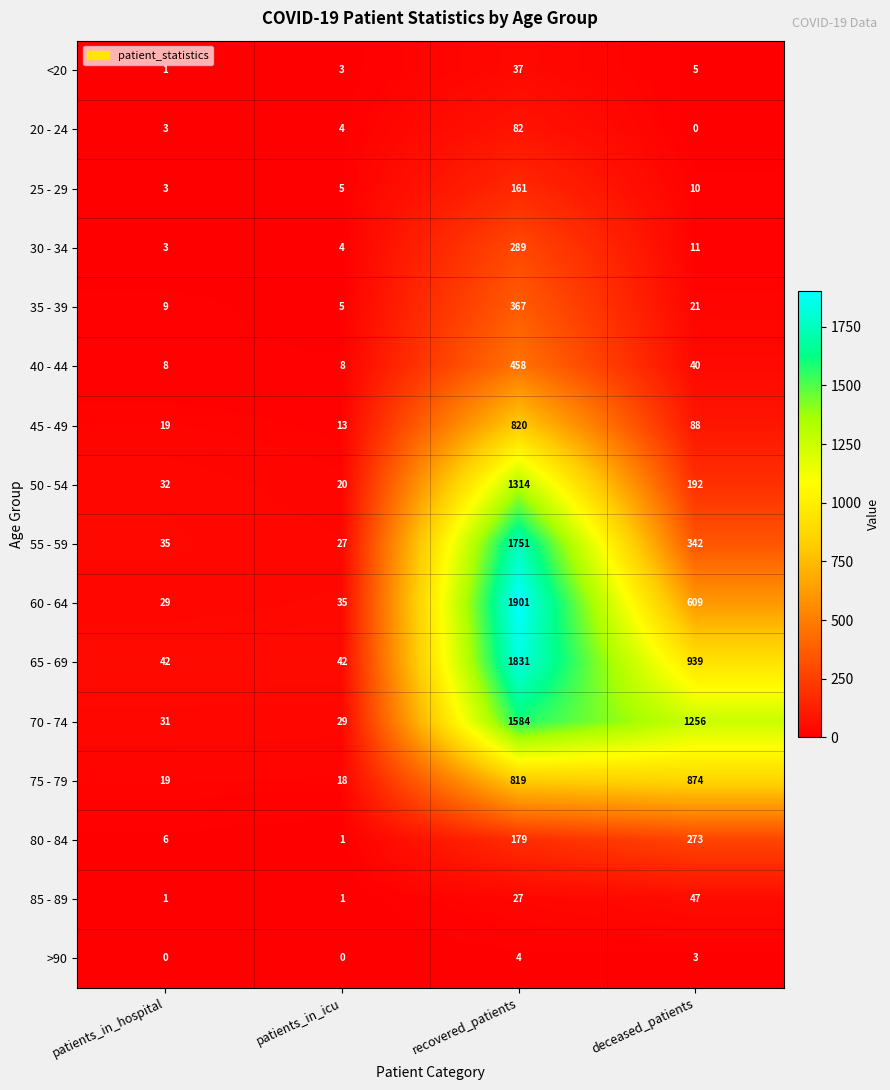

The 80 - 84 series shows 97 at deceased_patients. True or false?

False